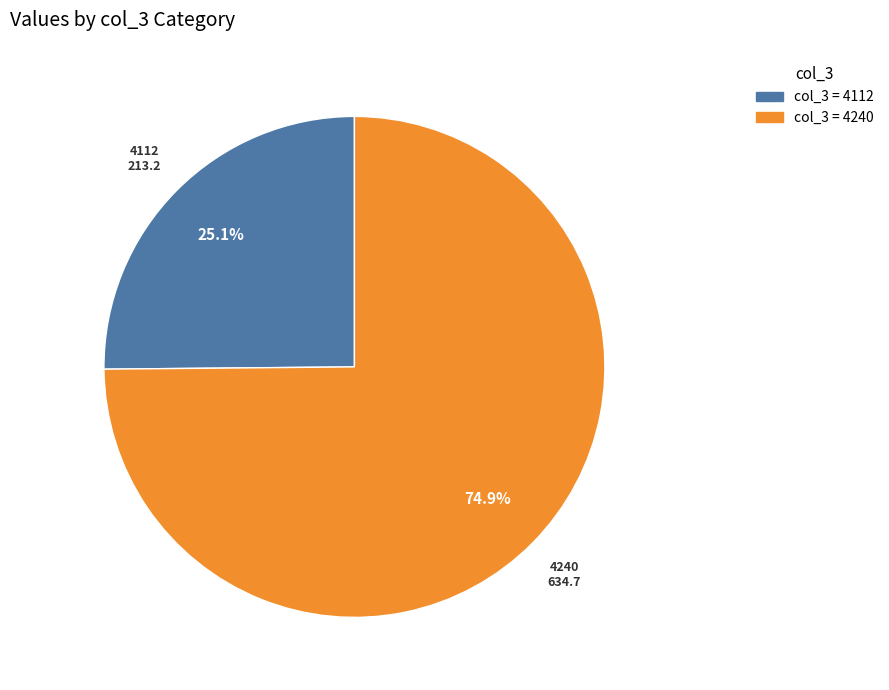

Is there a majority slice in this chart?

Yes